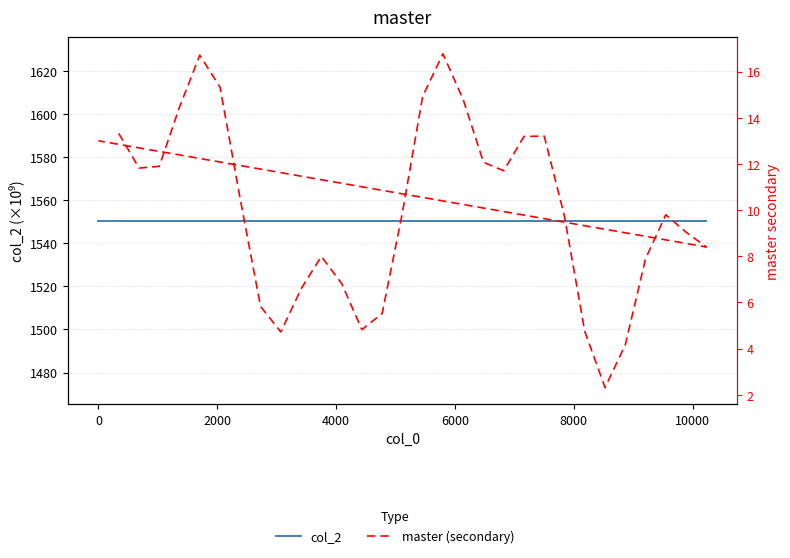

Does the chart display data point markers on the line(s)?

No